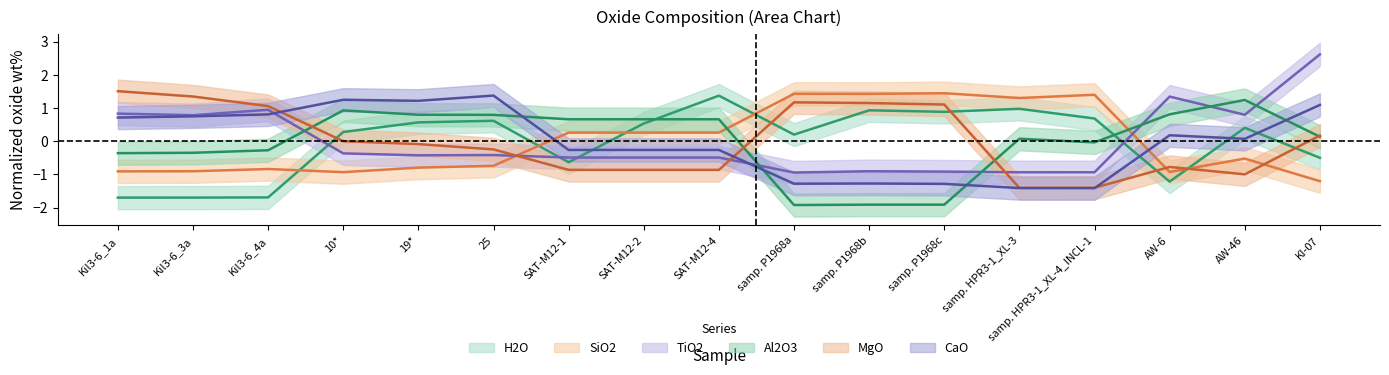

True or false: H2O has a value of 0.3 at 10*.

True